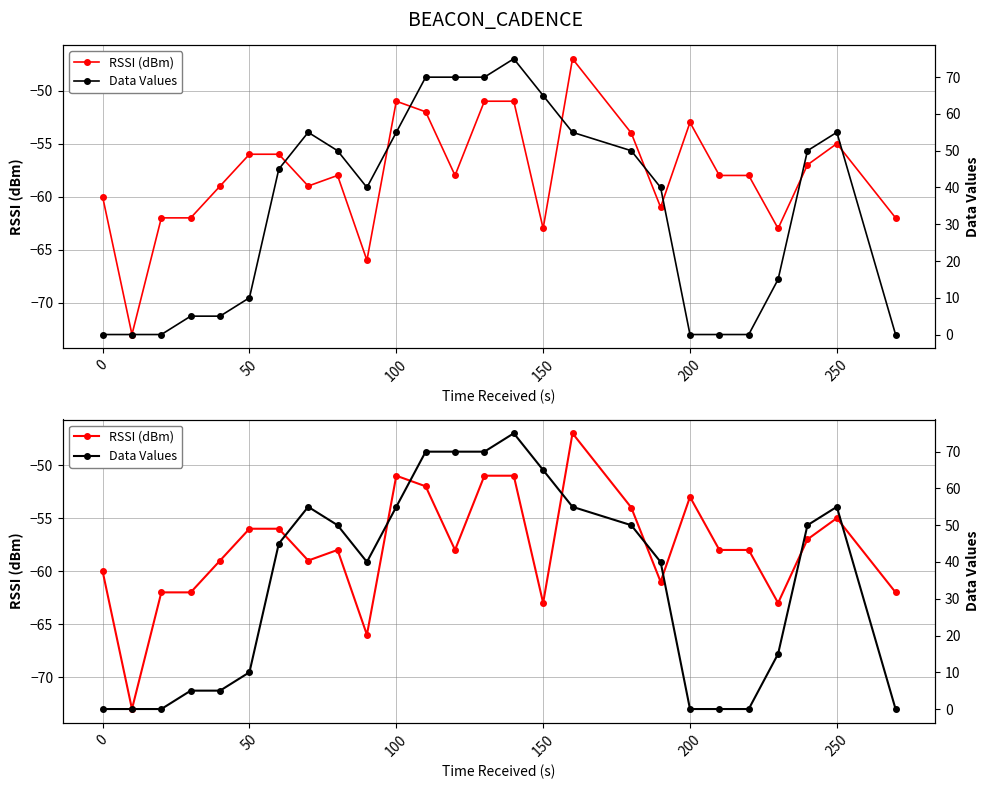

True or false: Data Values and RSSI (dBm) cross at least once.

False